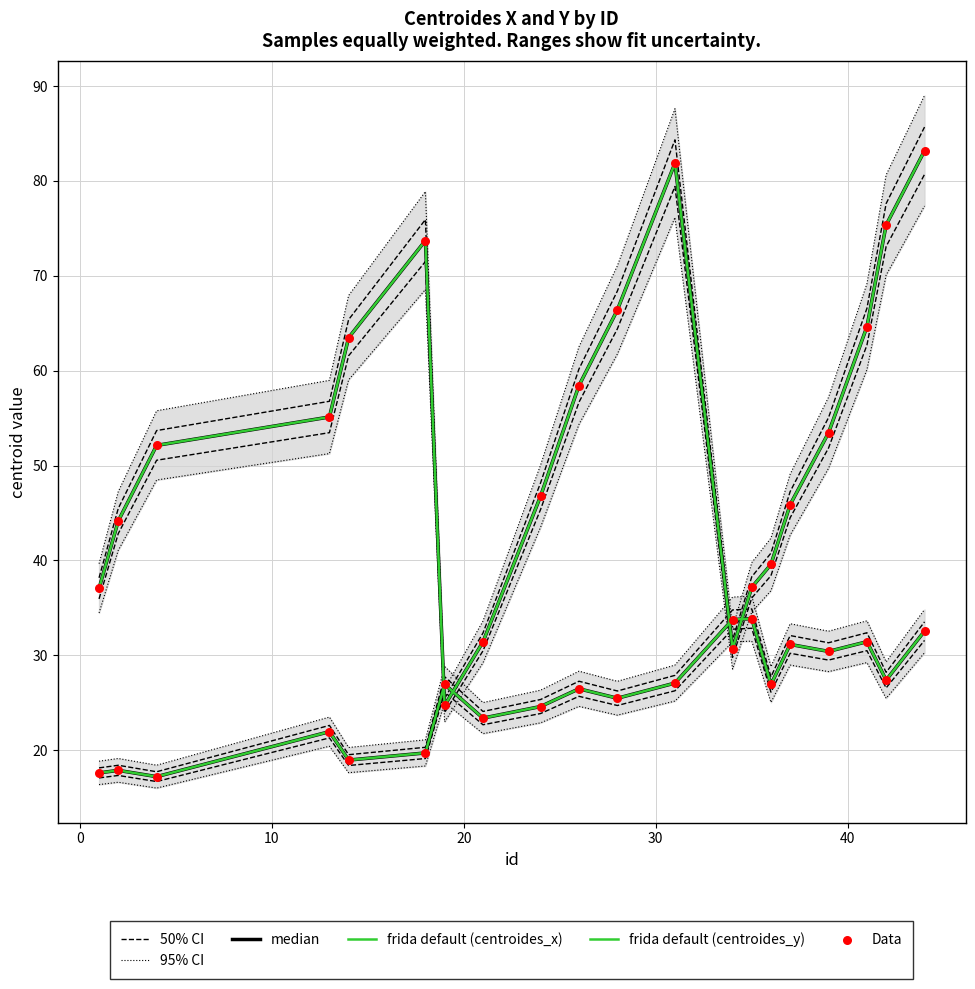

At how many categories does at least one series exceed 72?

4